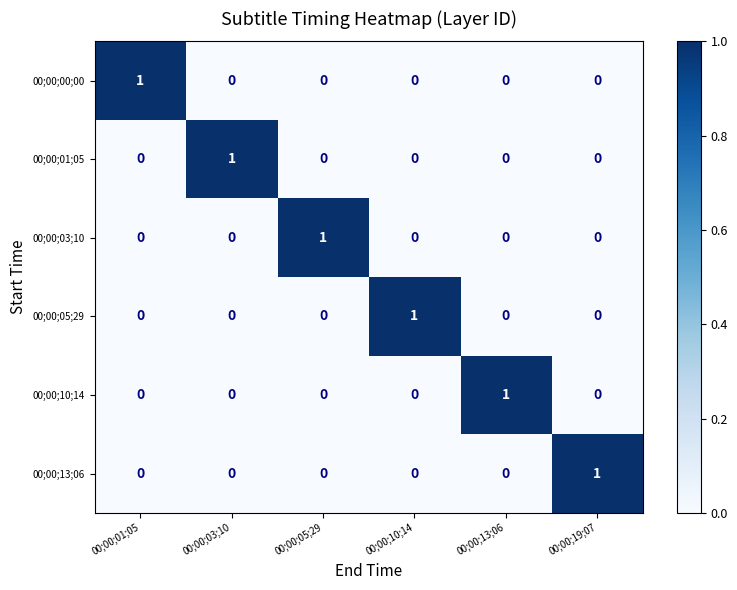

Is it true that 00;00;03;10 equals 0 at 00;00;13;06?

True